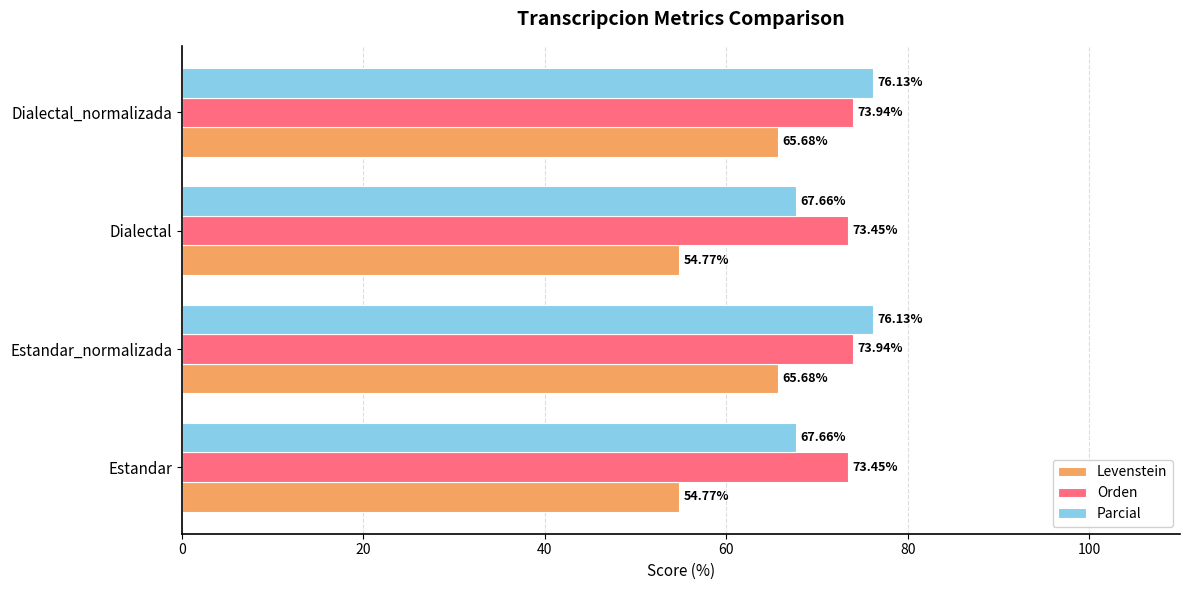

What is the difference between the maximum and second lowest values in the Levenstein series?

10.9